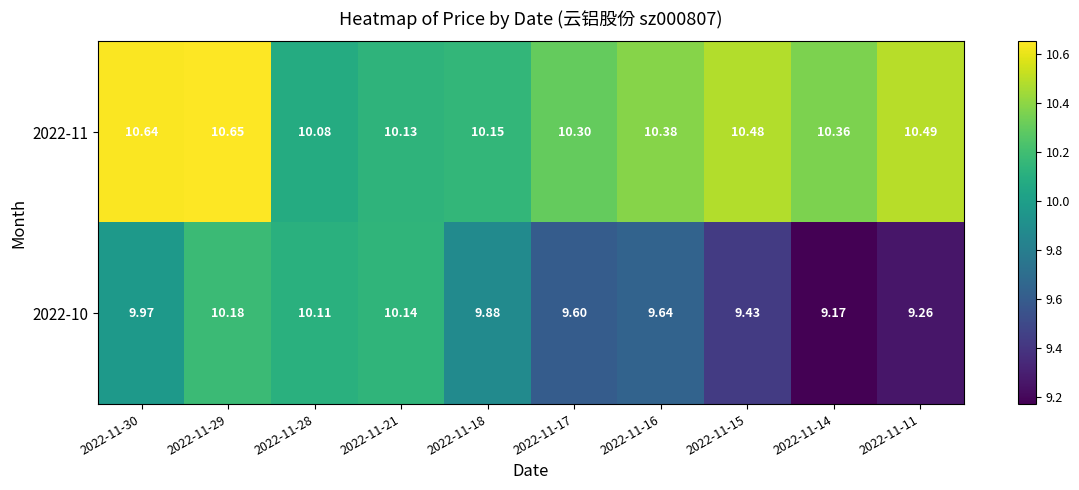

List the series in order of their overall mean, lowest first.

2022-10, 2022-11